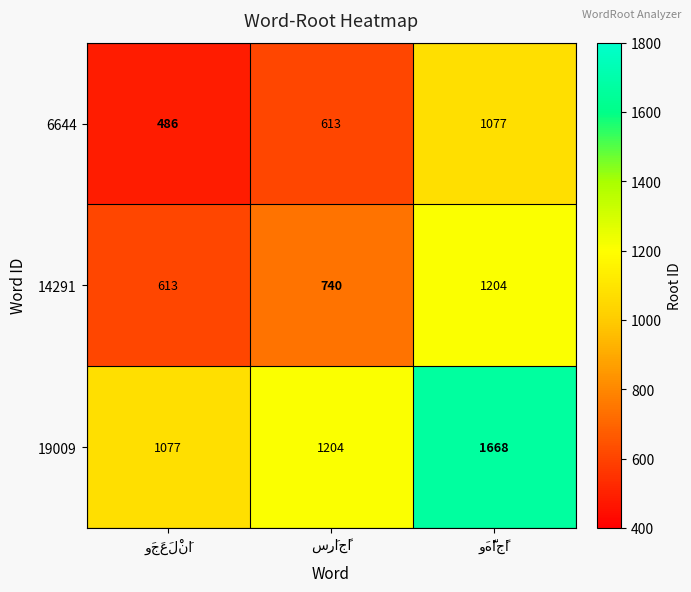

Reading left to right, list all the values displayed in this chart.

6644: 486	613	1077
14291: 613	740	1204
19009: 1077	1204	1668